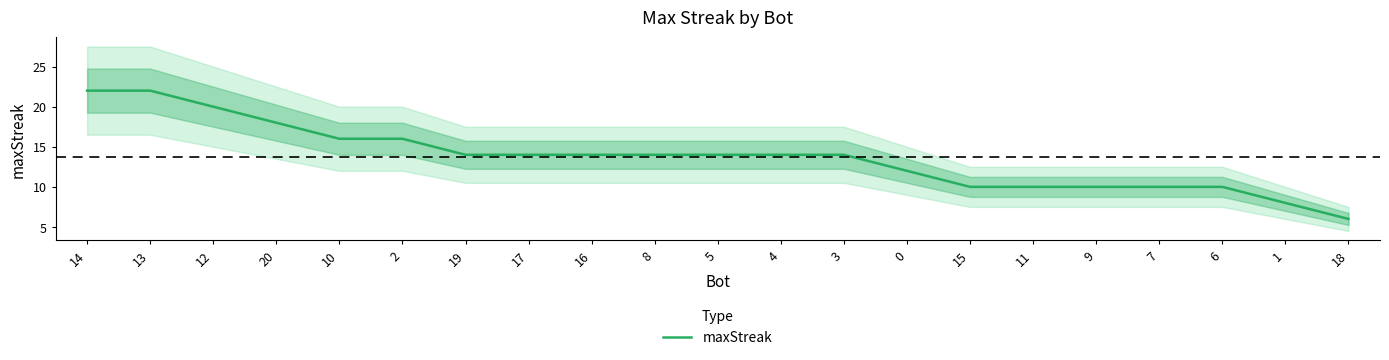

How many lines are shown in the chart?

1